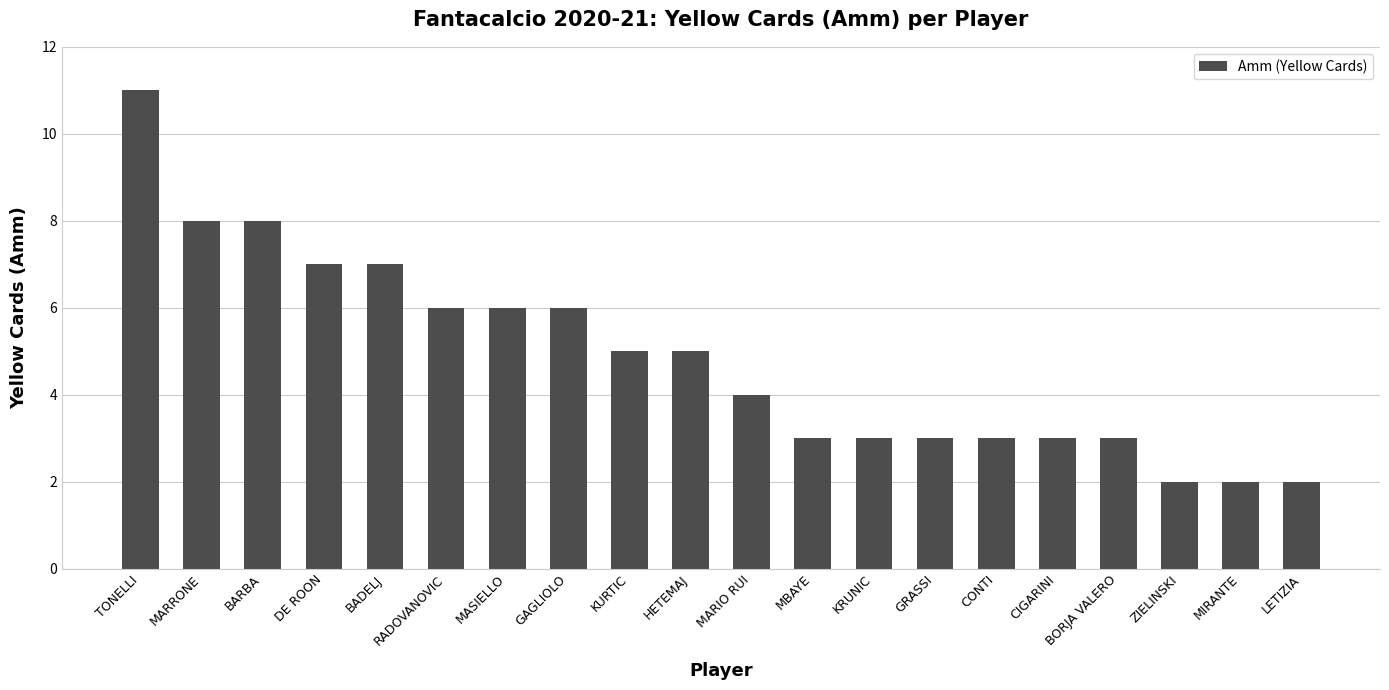

What is the greatest value displayed?

11